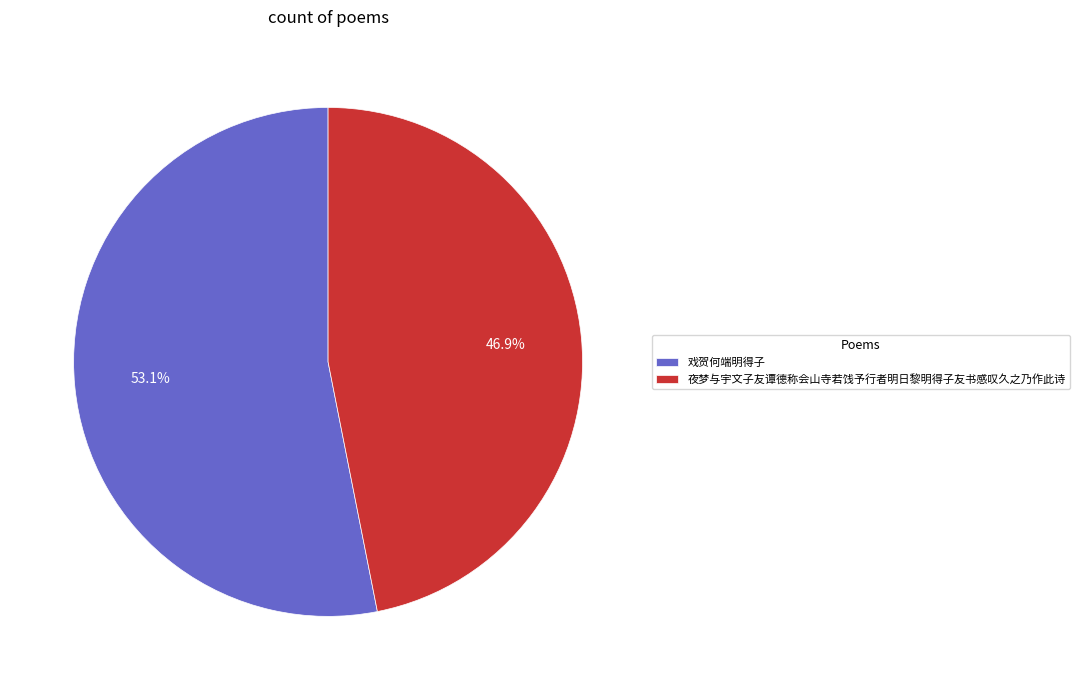

How many segments does this pie chart have?

2